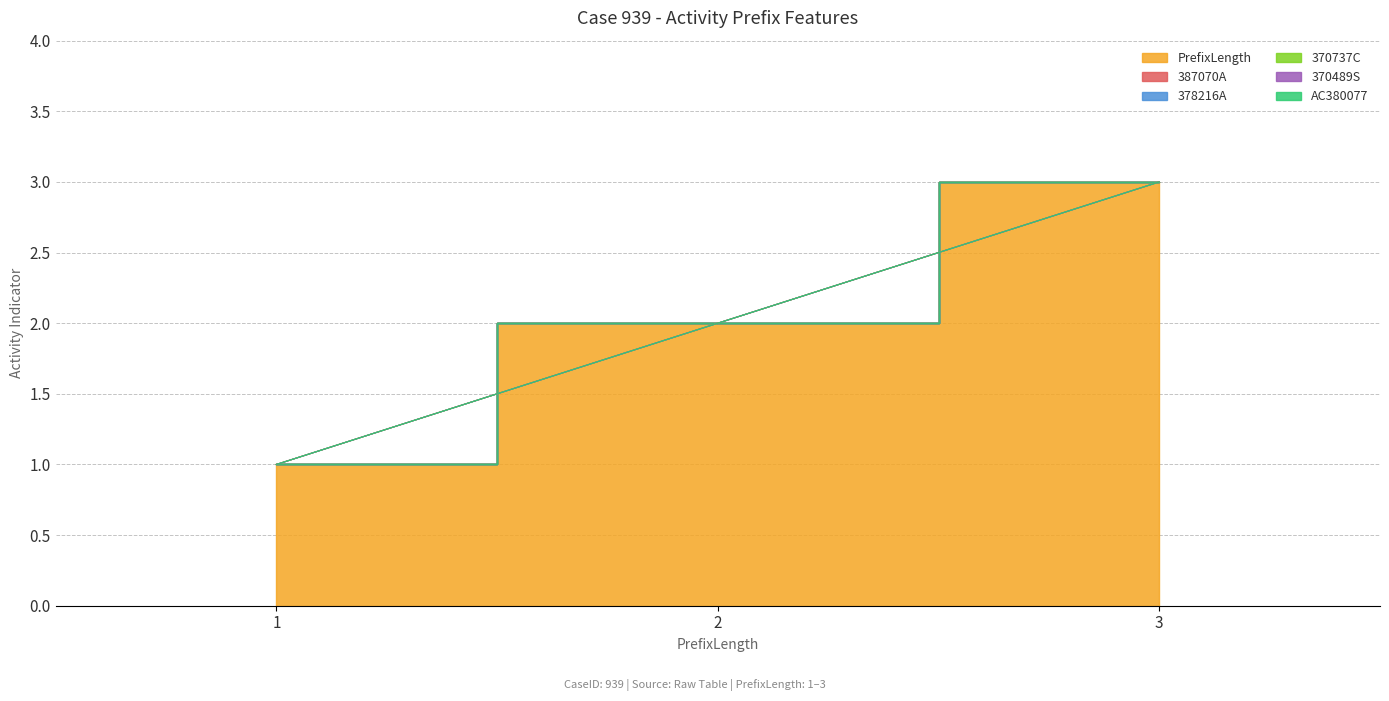

What is the sum of all PrefixLength values?

6